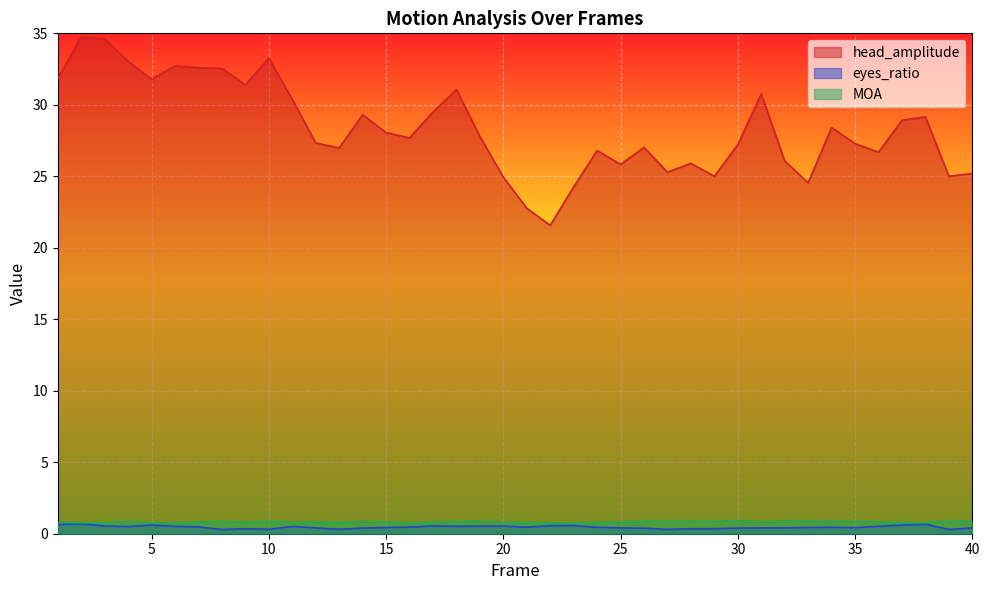

Where is the first local minimum for eyes_ratio?

4